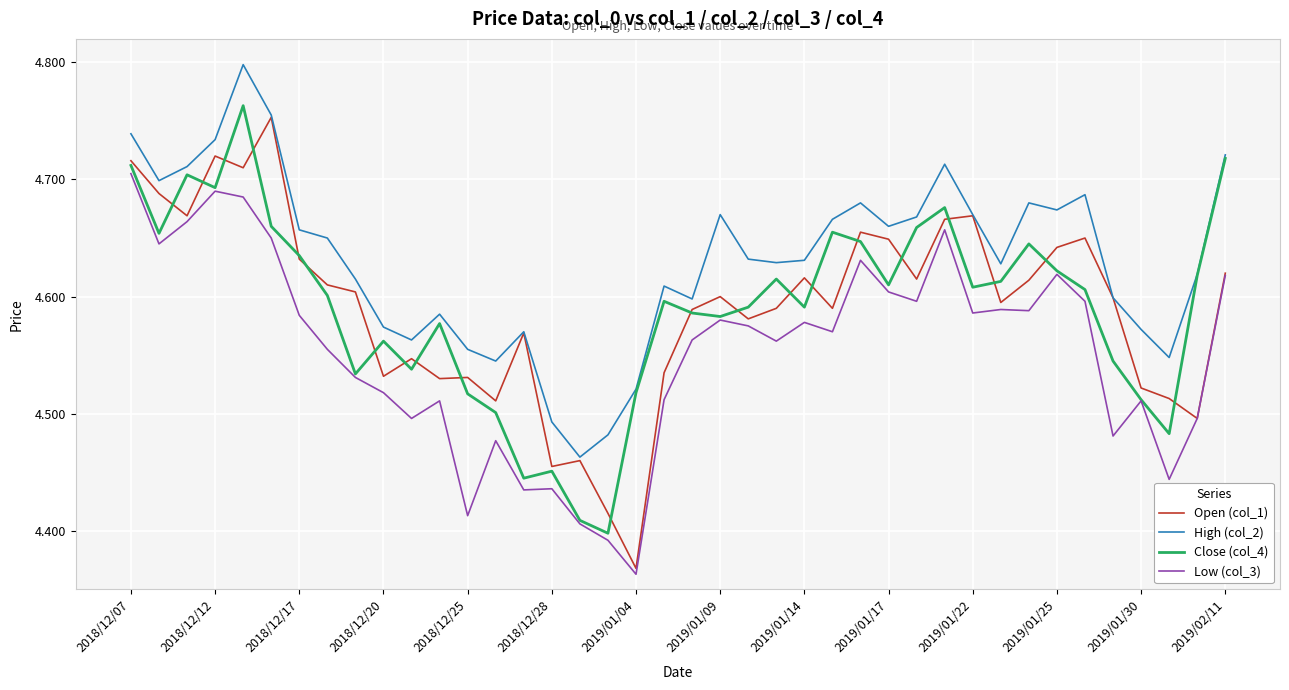

Which series has the largest total across all categories?

High (col_2)